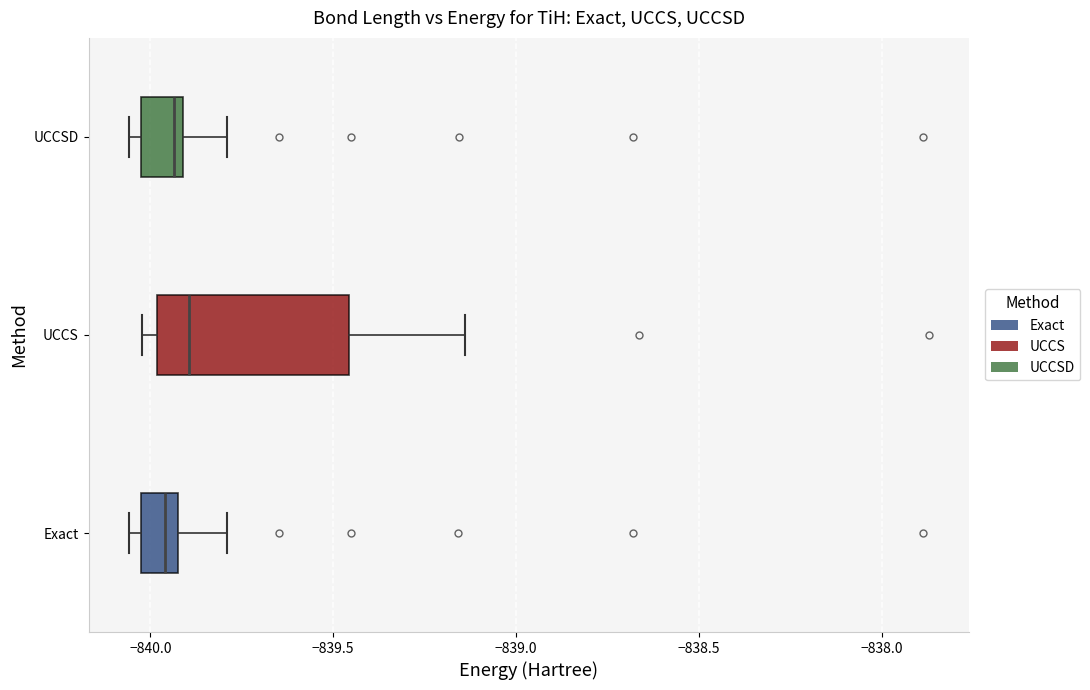

Reading bottom to top, read every box against the x-axis: the position of its median line, the range the box covers, and the ends of its whiskers. The values are not printed on the chart, so give them approximately, as read against the axis.

Exact: median -839.95, box -840.05 to -839.90, whiskers -840.05 (just left of the box's left edge) to -839.80
UCCS: median -839.90, box -840.00 to -839.45, whiskers -840.00 (just left of the box's left edge) to -839.15
UCCSD: median -839.95, box -840.05 to -839.90, whiskers -840.05 (just left of the box's left edge) to -839.80